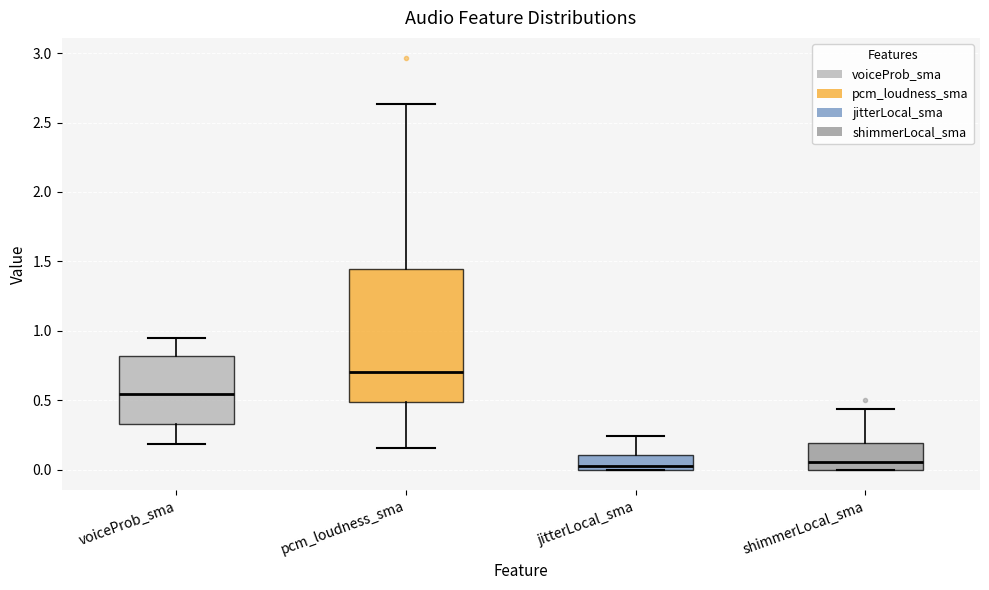

Reading left to right, read every box against the y-axis: the position of its median line, the range the box covers, and the ends of its whiskers. The values are not printed on the chart, so give them approximately, as read against the axis.

voiceProb_sma: median 0.55, box 0.35 to 0.80, whiskers 0.20 to 0.95
pcm_loudness_sma: median 0.70, box 0.50 to 1.45, whiskers 0.15 to 2.65
jitterLocal_sma: median 0.05, box 0.00 to 0.10, whiskers 0.00 to 0.25
shimmerLocal_sma: median 0.05, box 0.00 to 0.20, whiskers 0.00 to 0.45